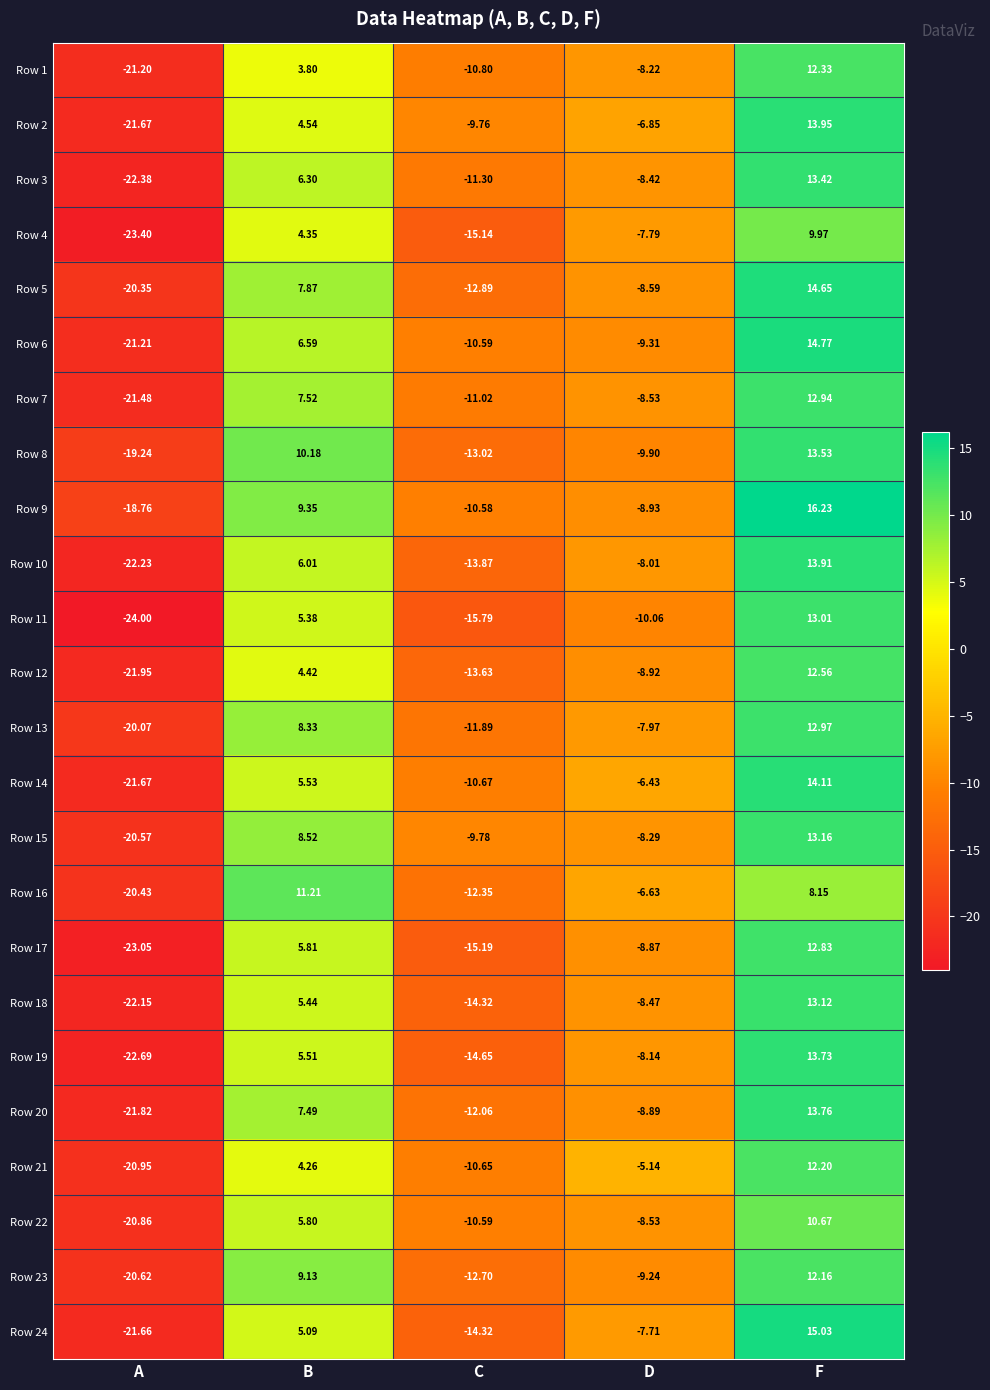

At which label does Row 16 first exceed -6?

B